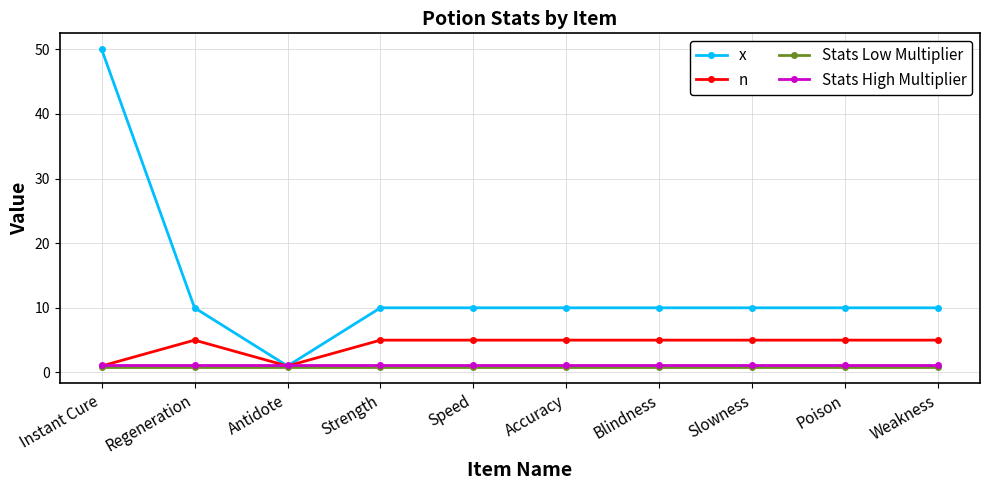

Does the chart have visible grid lines?

Yes